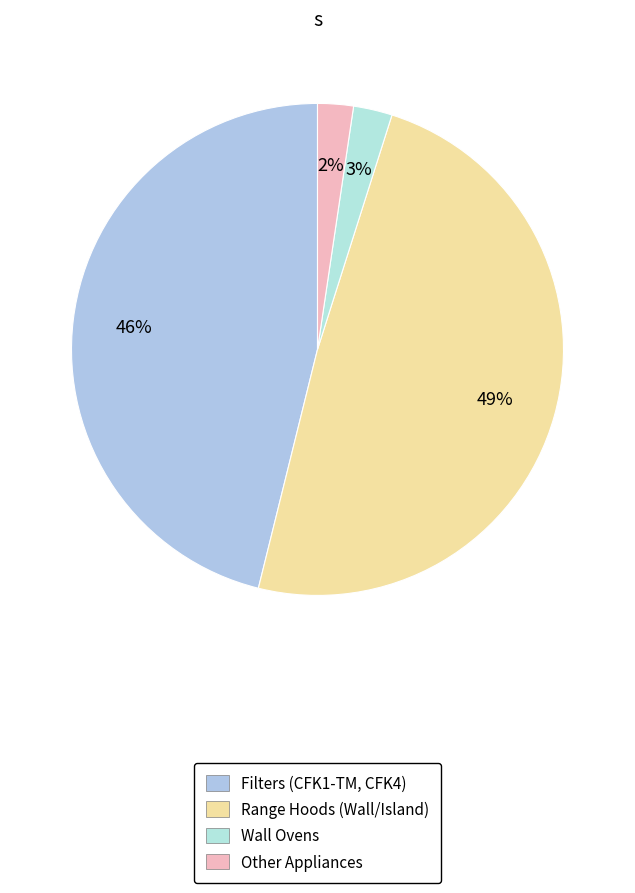

To the nearest percent, what is the difference between the largest and smallest slice percentages?

47%